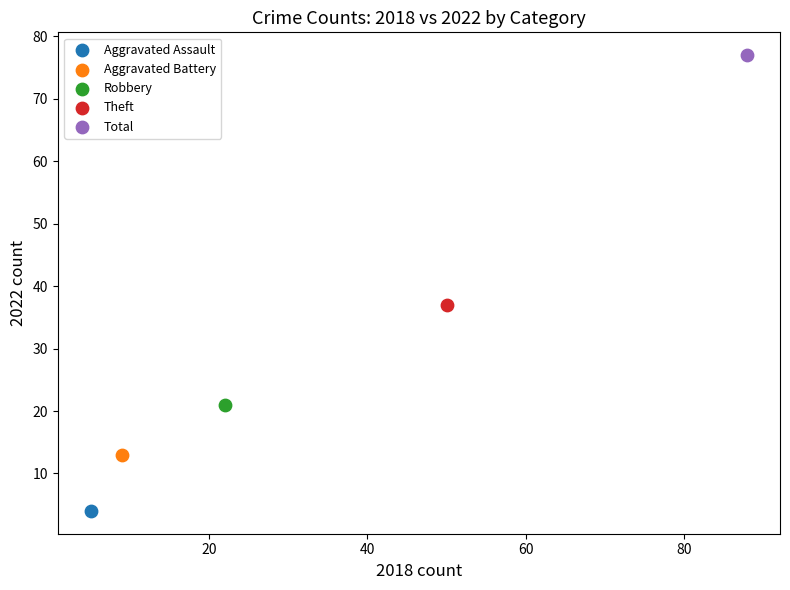

What are all the series names shown in the legend?

Aggravated Assault, Aggravated Battery, Robbery, Theft, Total